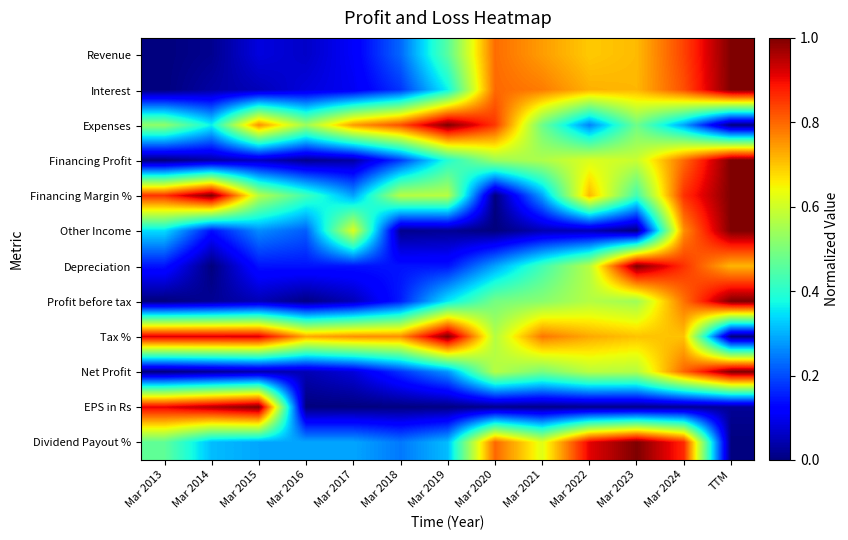

Reading left to right, transcribe all the data shown in this chart.

Revenue: Mar 2013=0.0	Mar 2014=0.0	Mar 2015=0.1	Mar 2016=0.1	Mar 2017=0.1	Mar 2018=0.2	Mar 2019=0.5	Mar 2020=0.8	Mar 2021=0.7	Mar 2022=0.7	Mar 2023=0.7	Mar 2024=0.8	TTM=1.0
Interest: Mar 2013=0.0	Mar 2014=0.0	Mar 2015=0.1	Mar 2016=0.1	Mar 2017=0.1	Mar 2018=0.2	Mar 2019=0.4	Mar 2020=0.8	Mar 2021=0.8	Mar 2022=0.7	Mar 2023=0.7	Mar 2024=0.8	TTM=1.0
Expenses: Mar 2013=0.5	Mar 2014=0.4	Mar 2015=0.8	Mar 2016=0.5	Mar 2017=0.7	Mar 2018=0.8	Mar 2019=1.0	Mar 2020=0.9	Mar 2021=0.5	Mar 2022=0.3	Mar 2023=0.5	Mar 2024=0.3	TTM=0.0
Financing Profit: Mar 2013=0.0	Mar 2014=0.0	Mar 2015=0.1	Mar 2016=0.0	Mar 2017=0.0	Mar 2018=0.2	Mar 2019=0.4	Mar 2020=0.5	Mar 2021=0.6	Mar 2022=0.6	Mar 2023=0.6	Mar 2024=0.8	TTM=1.0
Financing Margin %: Mar 2013=0.9	Mar 2014=1.0	Mar 2015=0.6	Mar 2016=0.4	Mar 2017=0.3	Mar 2018=0.6	Mar 2019=0.6	Mar 2020=0.0	Mar 2021=0.3	Mar 2022=0.7	Mar 2023=0.4	Mar 2024=0.9	TTM=1.0
Other Income: Mar 2013=0.3	Mar 2014=0.1	Mar 2015=0.3	Mar 2016=0.2	Mar 2017=0.6	Mar 2018=0.0	Mar 2019=0.0	Mar 2020=0.0	Mar 2021=0.0	Mar 2022=0.0	Mar 2023=0.0	Mar 2024=0.8	TTM=1.0
Depreciation: Mar 2013=0.1	Mar 2014=0.0	Mar 2015=0.1	Mar 2016=0.1	Mar 2017=0.1	Mar 2018=0.1	Mar 2019=0.1	Mar 2020=0.3	Mar 2021=0.4	Mar 2022=0.6	Mar 2023=1.0	Mar 2024=0.9	TTM=0.7
Profit before tax: Mar 2013=0.0	Mar 2014=0.0	Mar 2015=0.0	Mar 2016=0.0	Mar 2017=0.1	Mar 2018=0.2	Mar 2019=0.4	Mar 2020=0.5	Mar 2021=0.5	Mar 2022=0.6	Mar 2023=0.5	Mar 2024=0.8	TTM=1.0
Tax %: Mar 2013=0.9	Mar 2014=0.9	Mar 2015=0.9	Mar 2016=0.7	Mar 2017=0.8	Mar 2018=0.8	Mar 2019=1.0	Mar 2020=0.6	Mar 2021=0.8	Mar 2022=0.7	Mar 2023=0.7	Mar 2024=0.7	TTM=0.0
Net Profit: Mar 2013=0.0	Mar 2014=0.0	Mar 2015=0.0	Mar 2016=0.0	Mar 2017=0.1	Mar 2018=0.2	Mar 2019=0.3	Mar 2020=0.6	Mar 2021=0.5	Mar 2022=0.6	Mar 2023=0.6	Mar 2024=0.8	TTM=1.0
EPS in Rs: Mar 2013=0.9	Mar 2014=1.0	Mar 2015=1.0	Mar 2016=0.0	Mar 2017=0.0	Mar 2018=0.0	Mar 2019=0.0	Mar 2020=0.0	Mar 2021=0.0	Mar 2022=0.0	Mar 2023=0.0	Mar 2024=0.0	TTM=0.0
Dividend Payout %: Mar 2013=0.5	Mar 2014=0.3	Mar 2015=0.3	Mar 2016=0.3	Mar 2017=0.3	Mar 2018=0.2	Mar 2019=0.3	Mar 2020=0.8	Mar 2021=0.6	Mar 2022=0.9	Mar 2023=1.0	Mar 2024=0.9	TTM=0.0